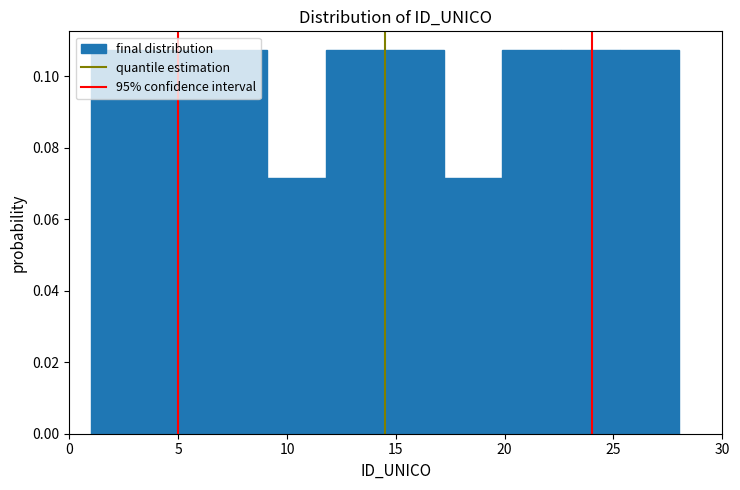

Reading left to right, transcribe this chart: for each bar, give the range it covers on the x-axis and its height. Neither the bar edges nor the heights are printed on the chart, so give them approximately, as read against the axes.

1.0 to 3.7: 0.108
3.7 to 6.4: 0.108
6.4 to 9.1: 0.108
9.1 to 11.8: 0.072
11.8 to 14.5: 0.108
14.5 to 17.2: 0.108
17.2 to 19.9: 0.072
19.9 to 22.6: 0.108
22.6 to 25.3: 0.108
25.3 to 28.0: 0.108